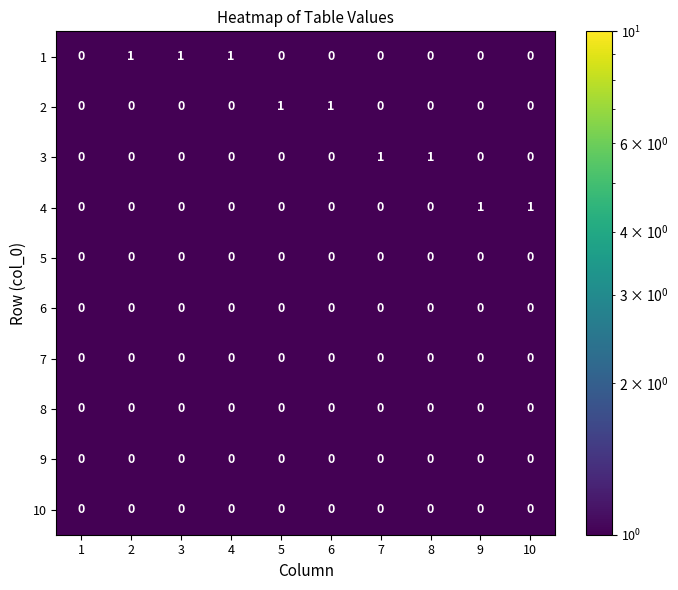

What is the minimum value shown in the chart?

0